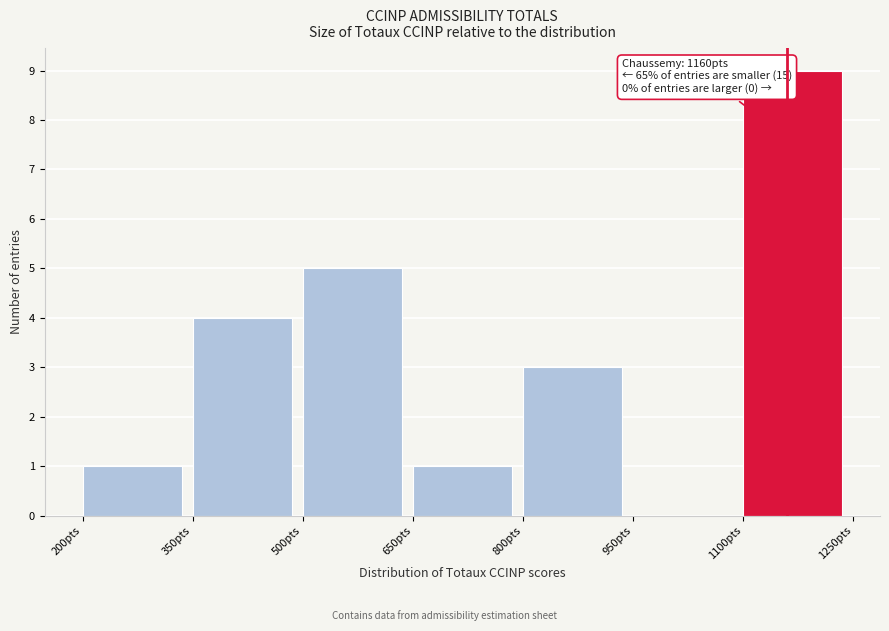

Which range on the x-axis has the tallest bar?

1100 to 1250